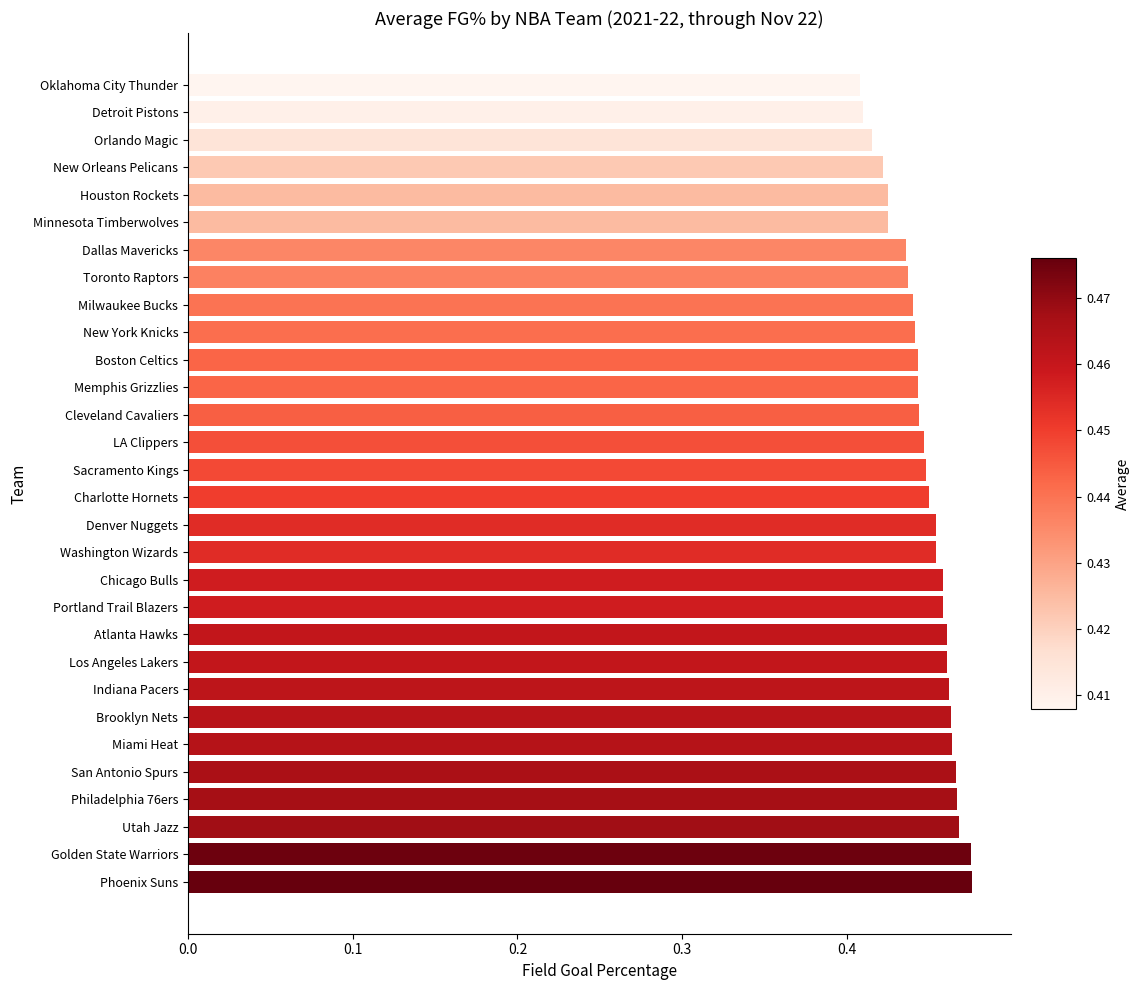

Which has a higher value, Minnesota Timberwolves or Boston Celtics?

Boston Celtics